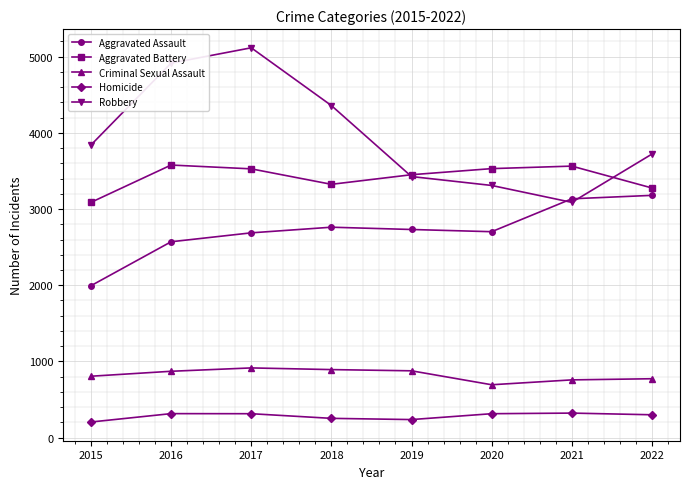

What is the difference between the second highest and minimum values in the Aggravated Battery series?

476